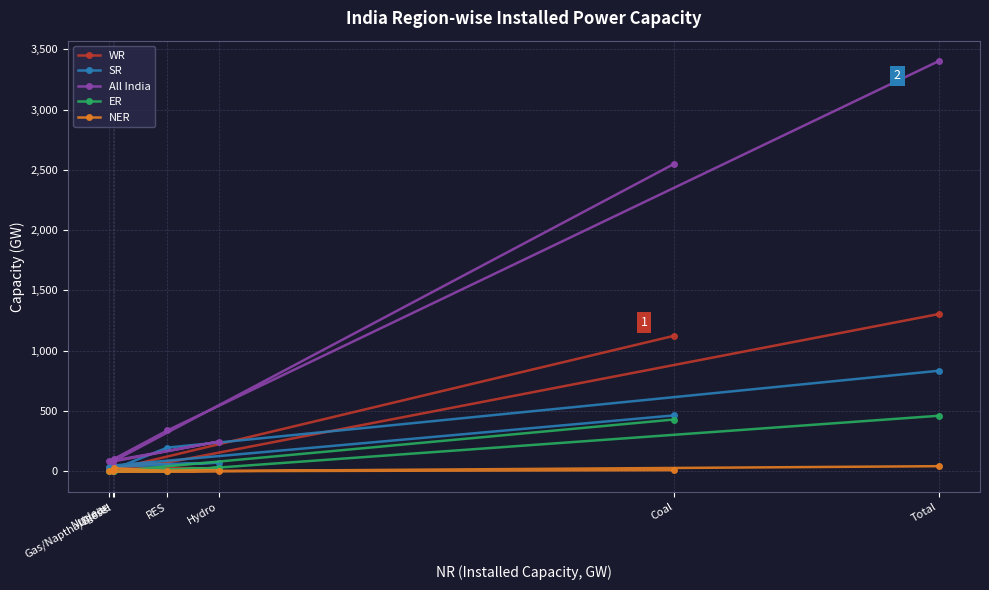

What is the average value of the ER series?

132